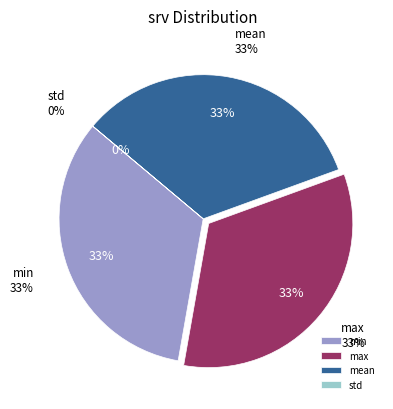

To the nearest percent, what portion does mean represent?

33%